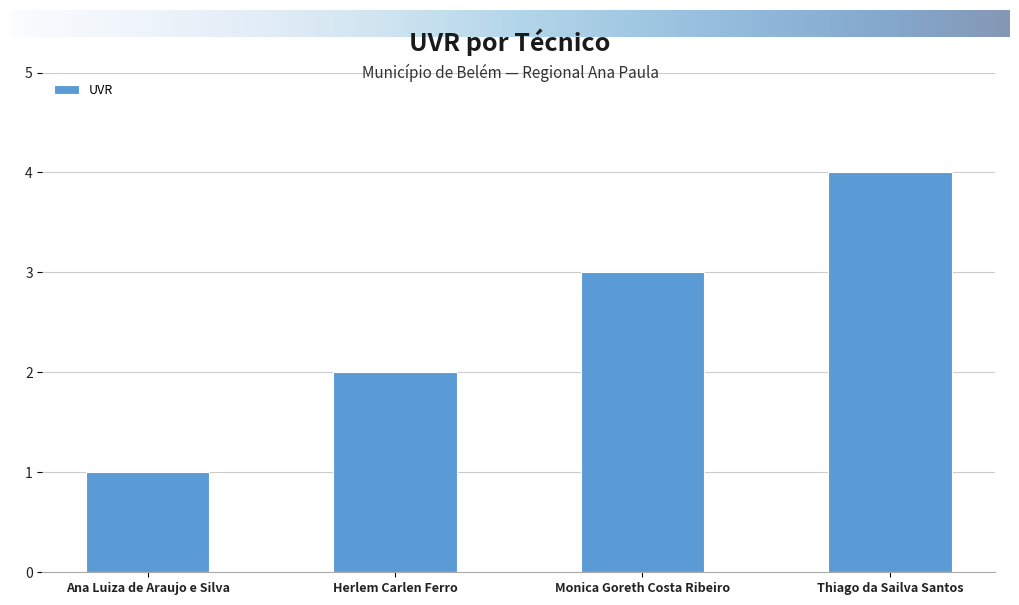

What is the difference between the second highest and minimum values?

2